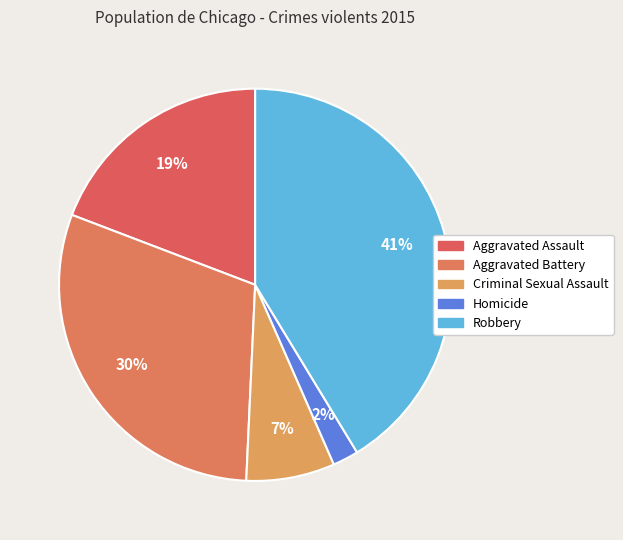

To the nearest percent, what is the difference between the largest and smallest slice percentages?

39%